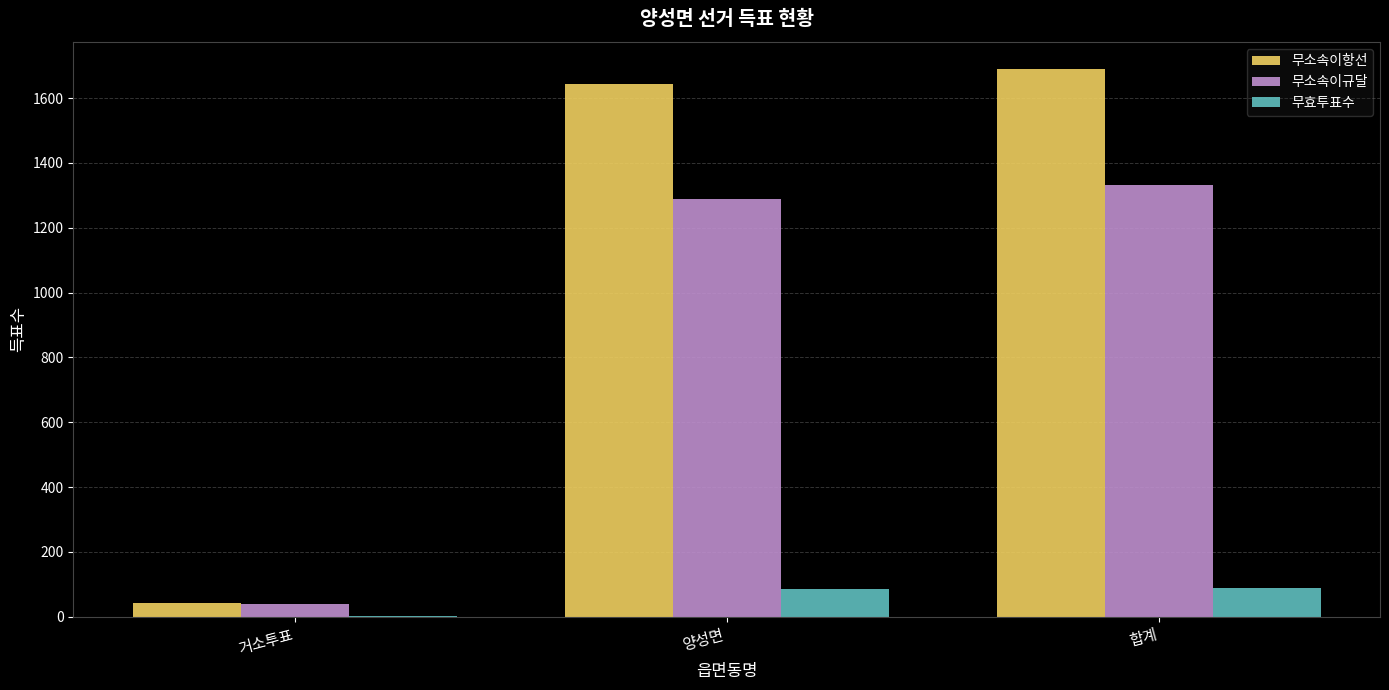

Between 거소투표 and 양성면, which series saw the biggest shift?

무소속이항선